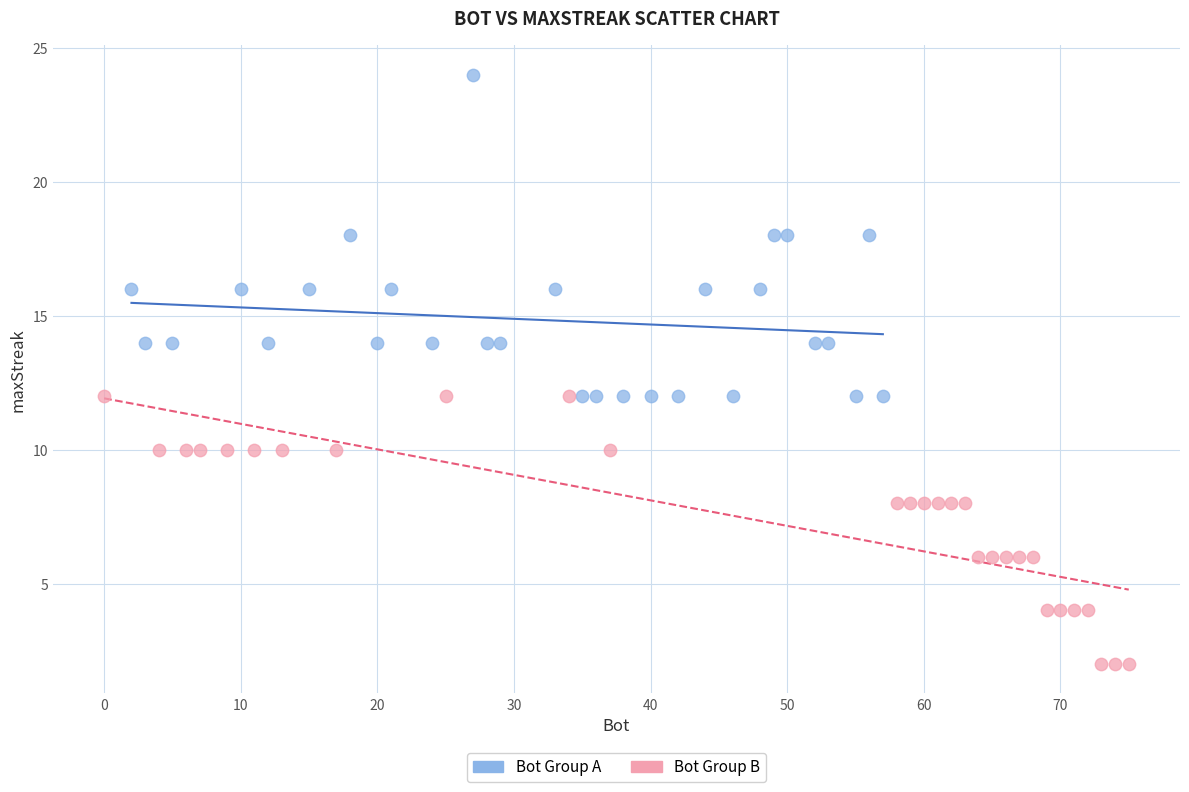

What are all the series names shown in the legend?

Bot Group A, Bot Group B